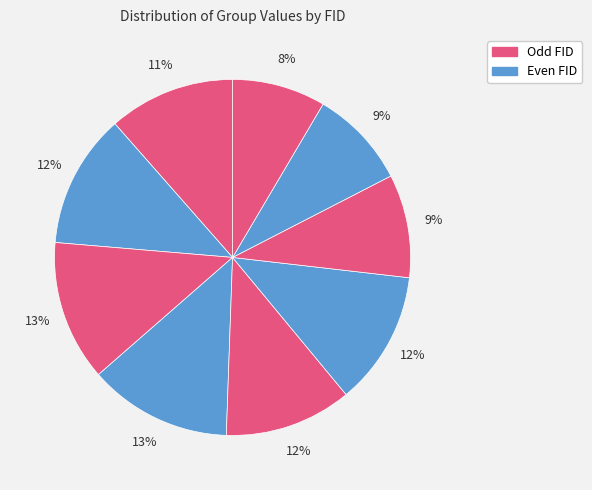

How many segments does this pie chart have?

9